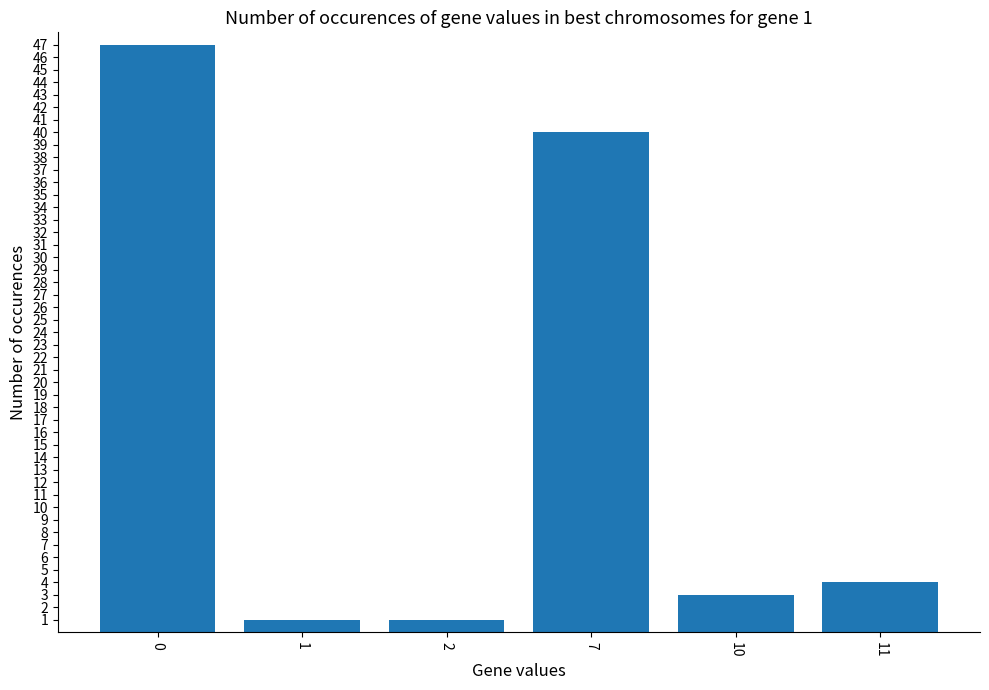

Reading left to right, transcribe all the data shown in this chart.

47	1	1	40	3	4